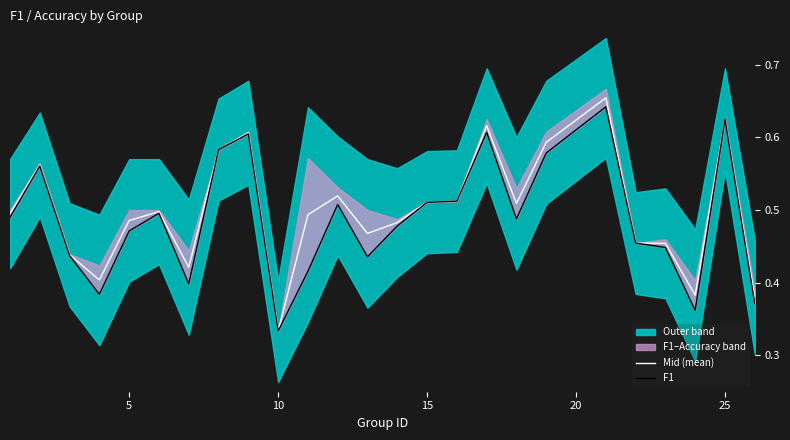

True or false: Mid (mean) and F1 intersect in this chart.

False